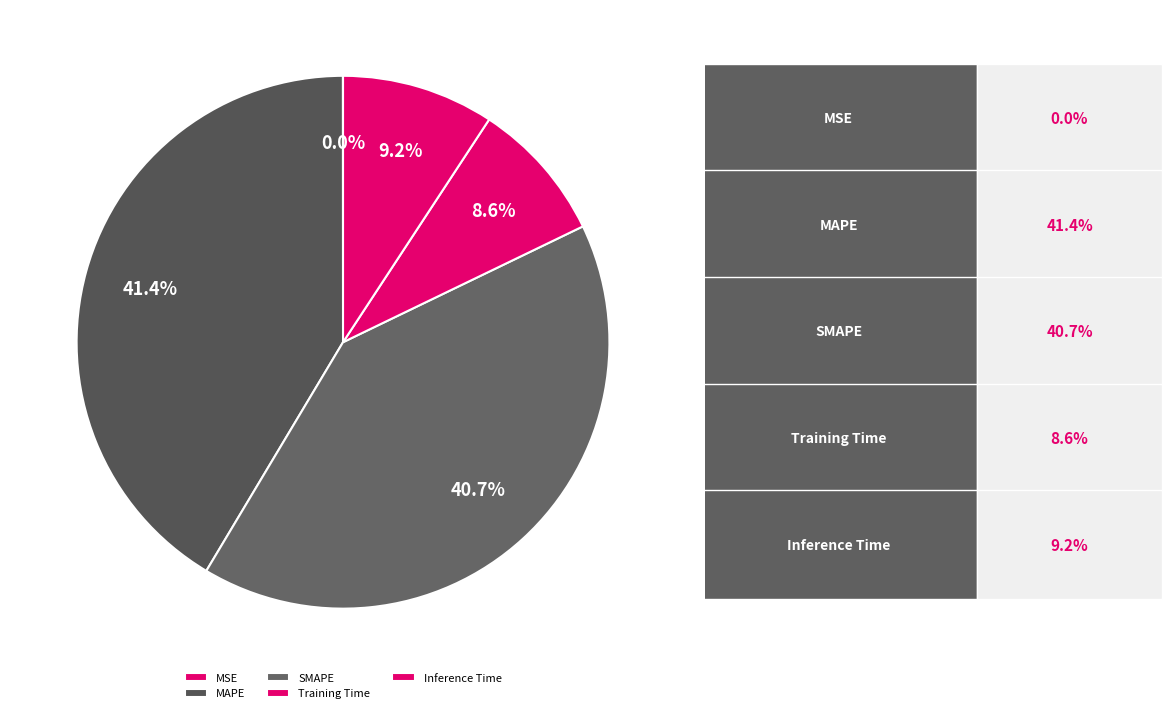

To the nearest percent, what is the average slice percentage?

20%